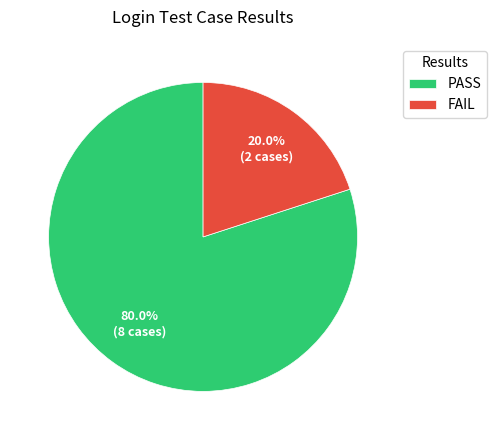

Rank the categories by value from lowest to highest.

FAIL, PASS